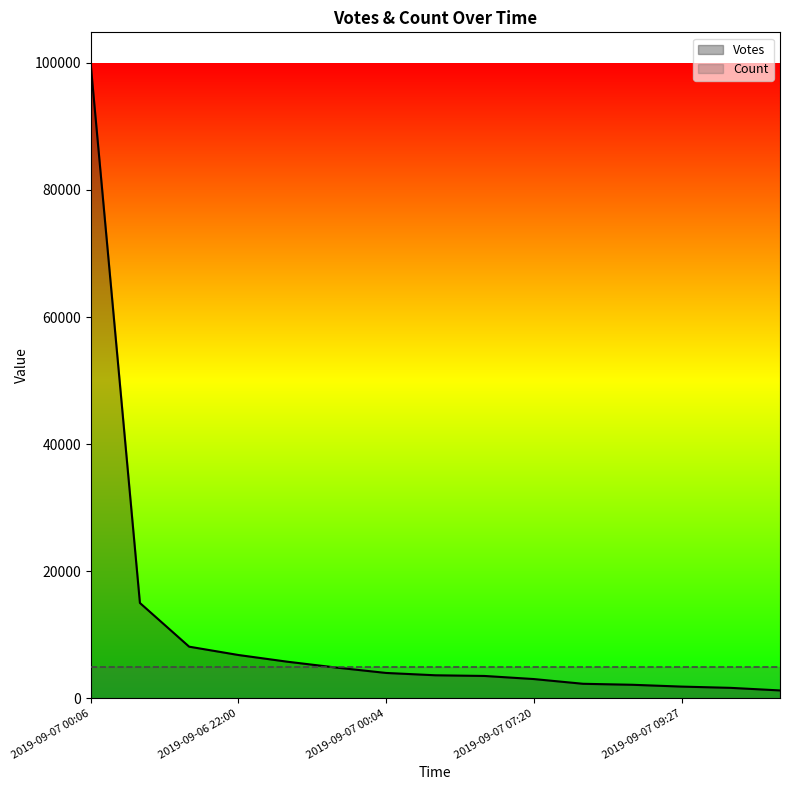

What are all the series names shown in the legend?

Votes, Count